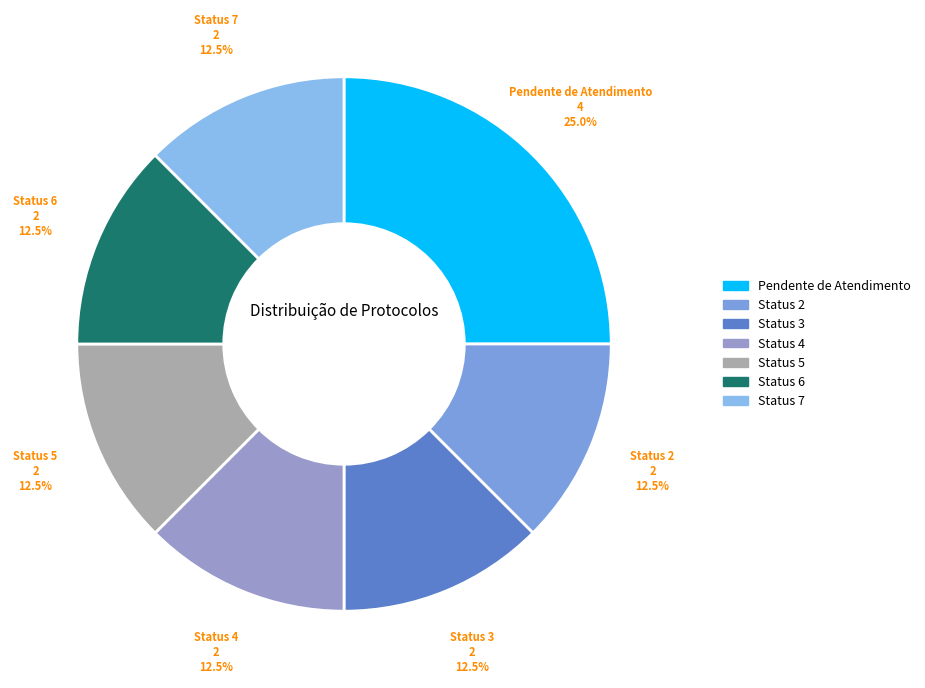

What is the largest slice in the pie chart?

Pendente de Atendimento